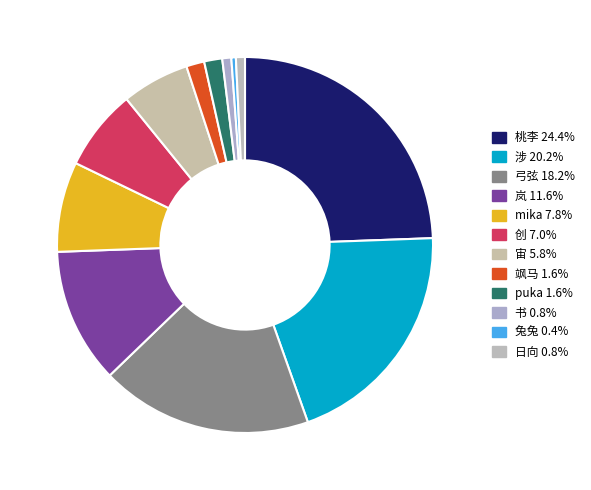

Count the number of slices in the pie.

12